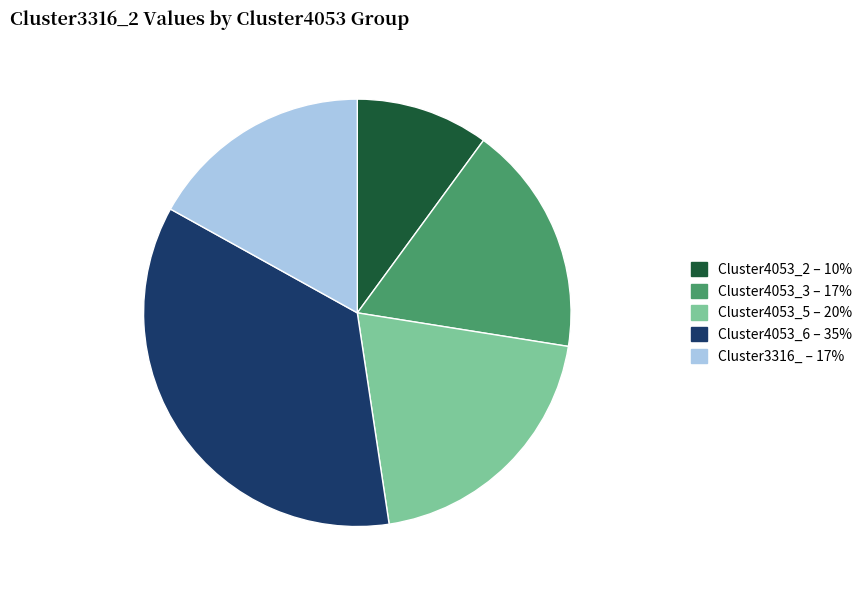

Between Cluster4053_2 and Cluster4053_6, which is larger?

Cluster4053_6